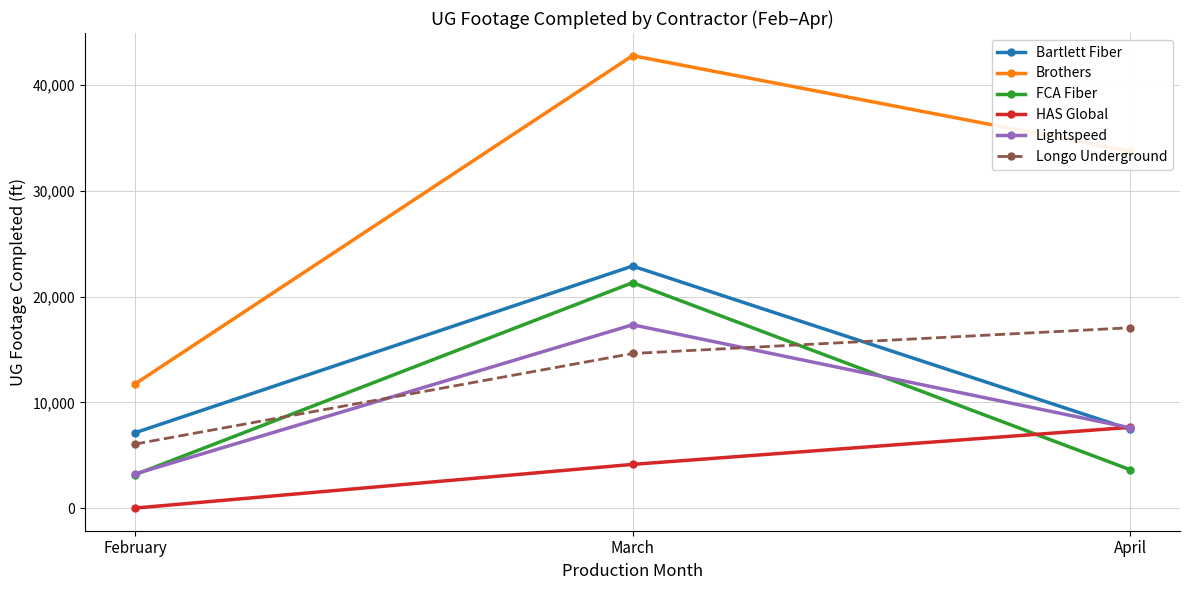

List the labels in order of Longo Underground value, smallest first.

February, March, April